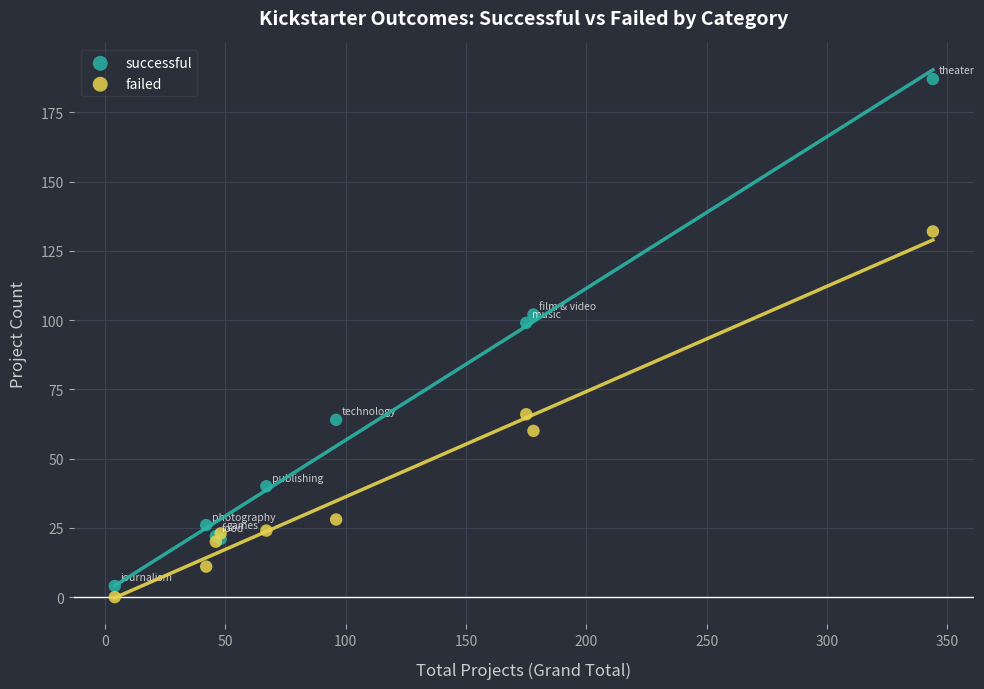

Which series has the largest Y range (max minus min)?

successful